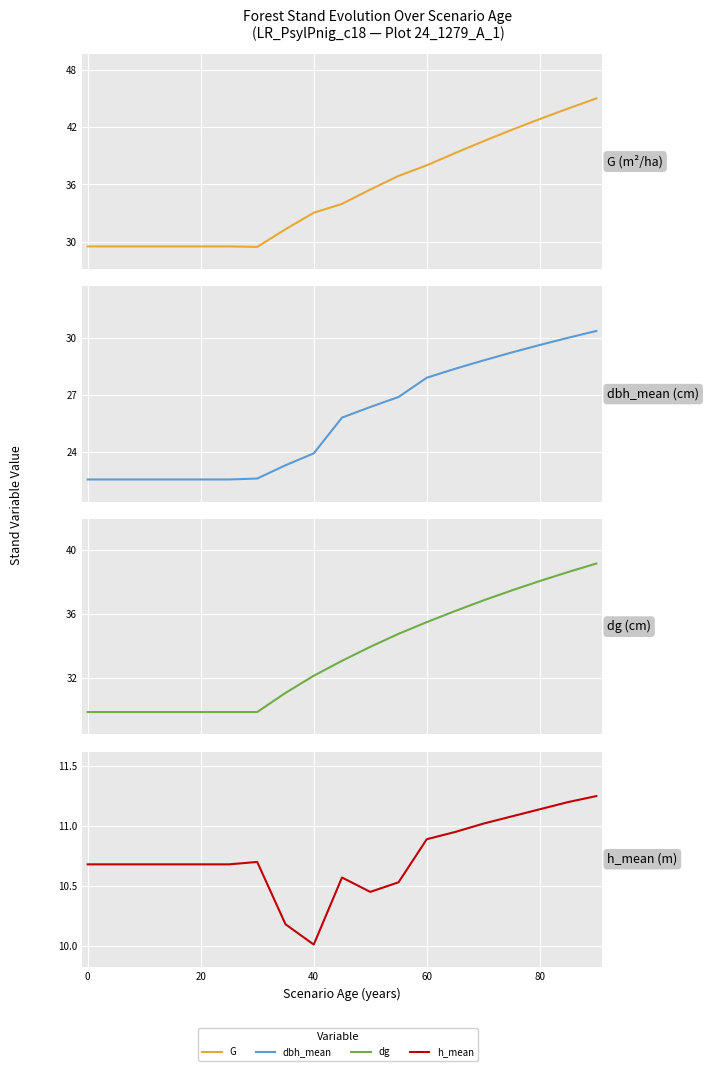

True or false: dbh_mean has more than 0 interior local peaks.

False